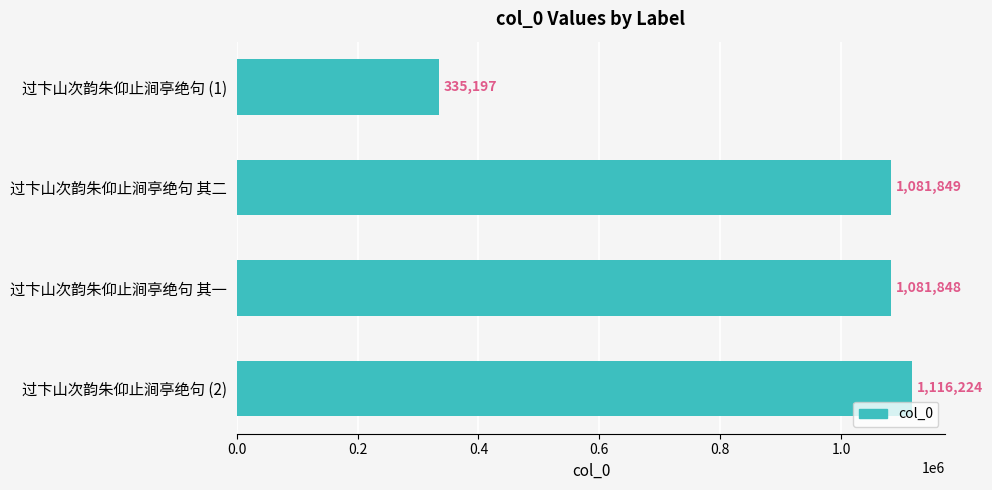

Reading top to bottom, extract all data points from this chart.

335197	1081849	1081848	1116224